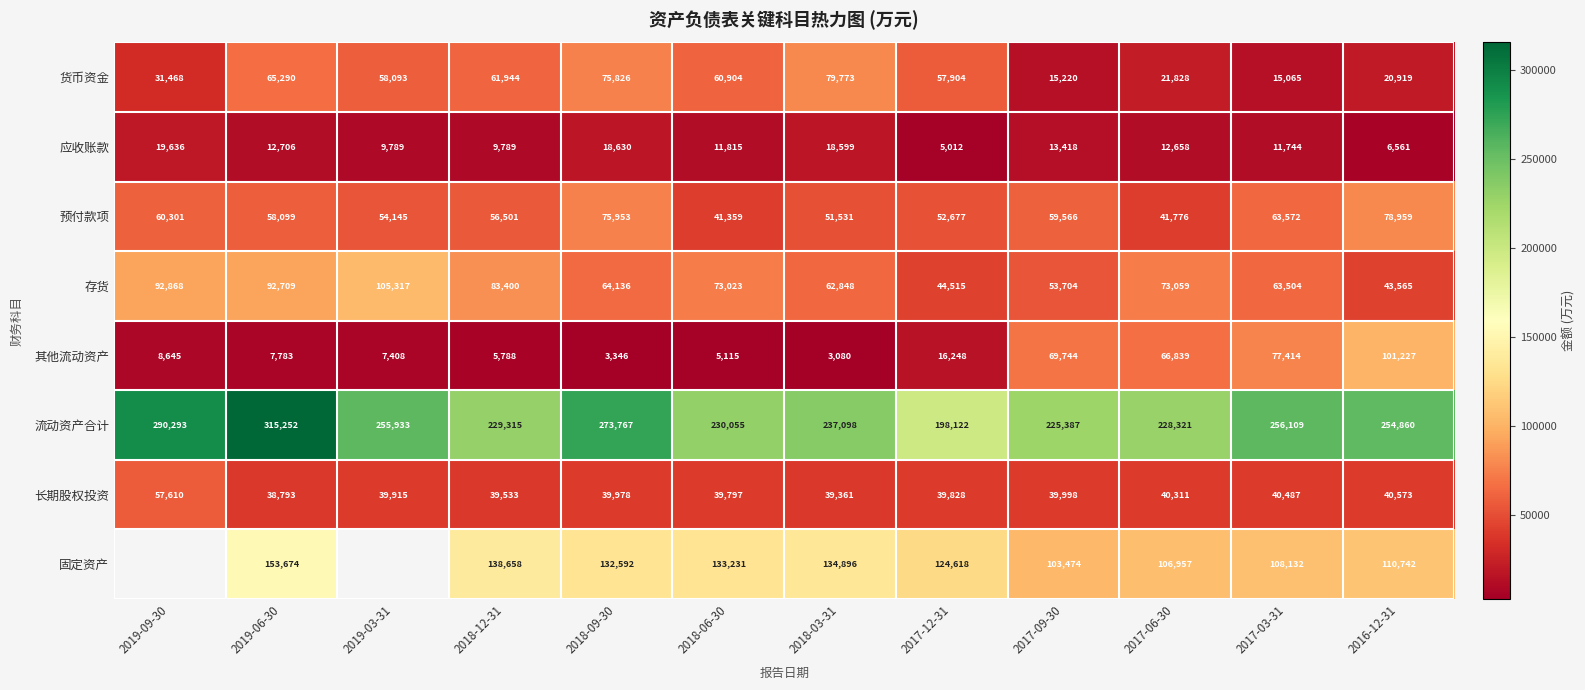

True or false: 其他流动资产 has a value of 7408 at 2019-03-31.

True